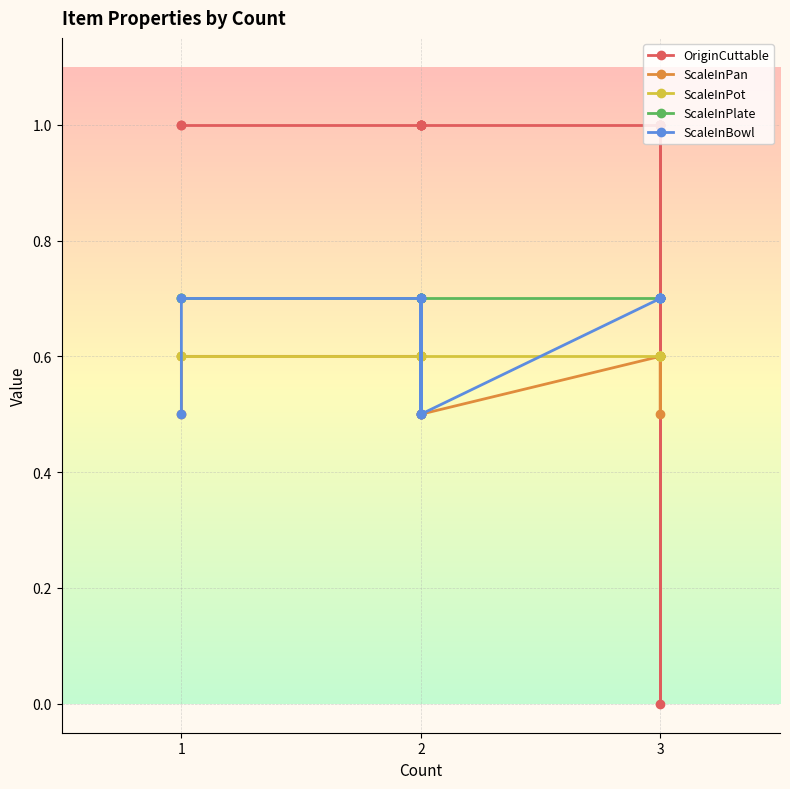

How many interior local peaks does the ScaleInBowl series have?

2